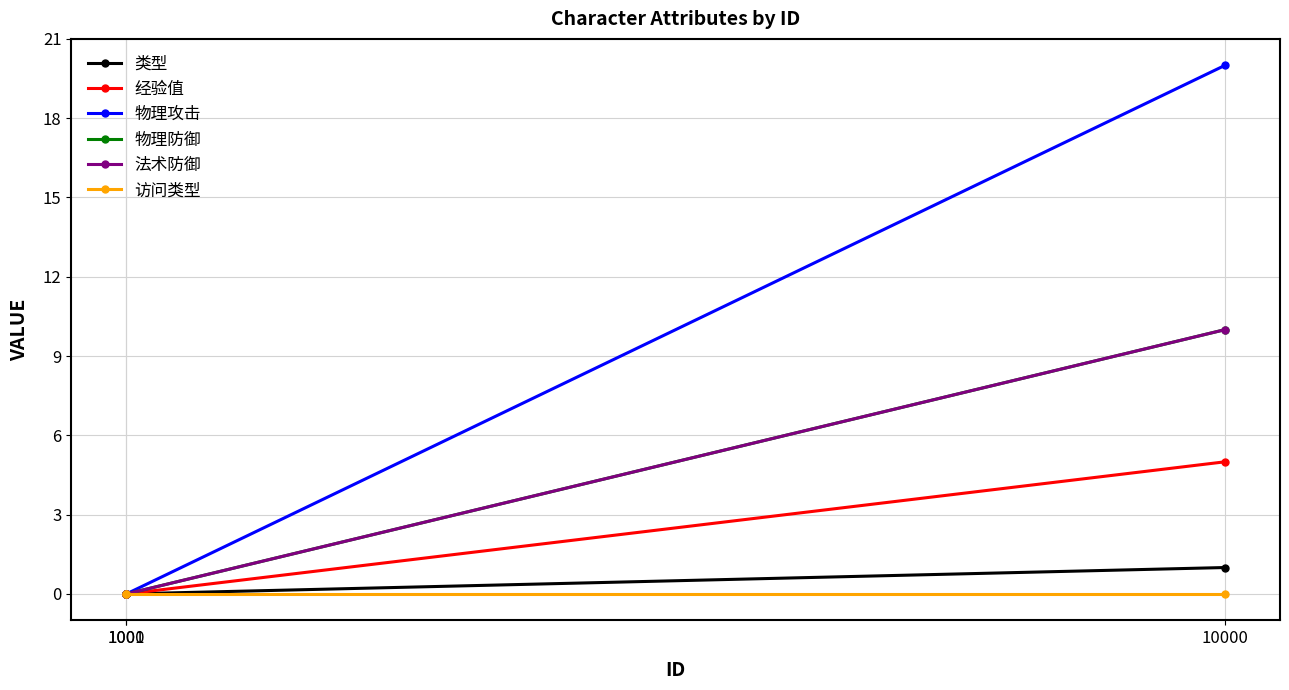

What is the sum of all 物理防御 values?

10